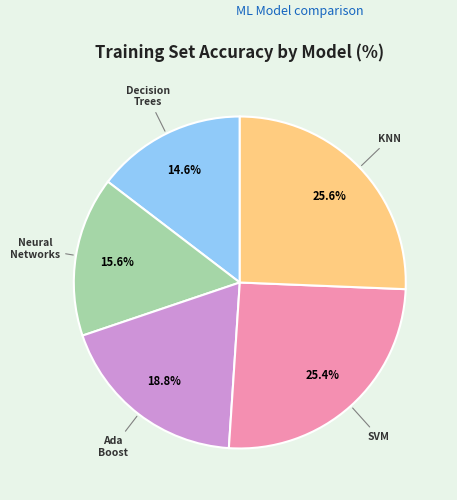

Is there a majority slice in this chart?

No